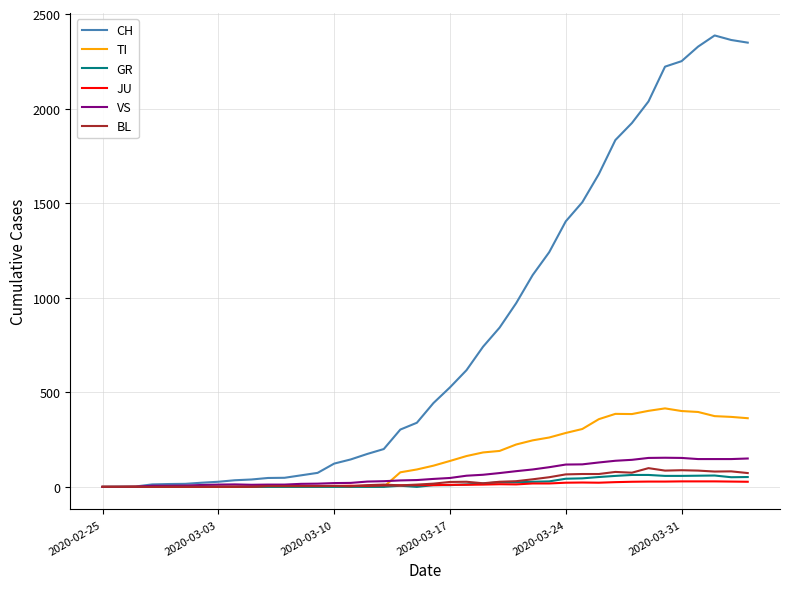

Which series has the widest spread of values?

CH